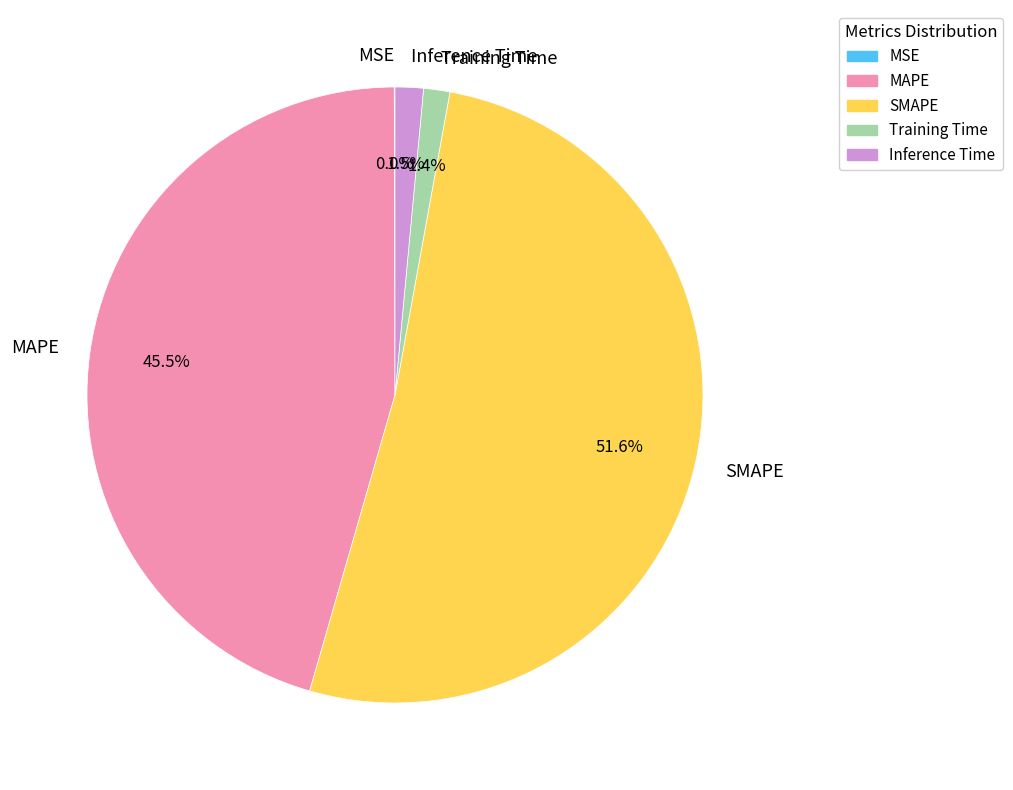

Does Inference Time represent more than half of the total?

No